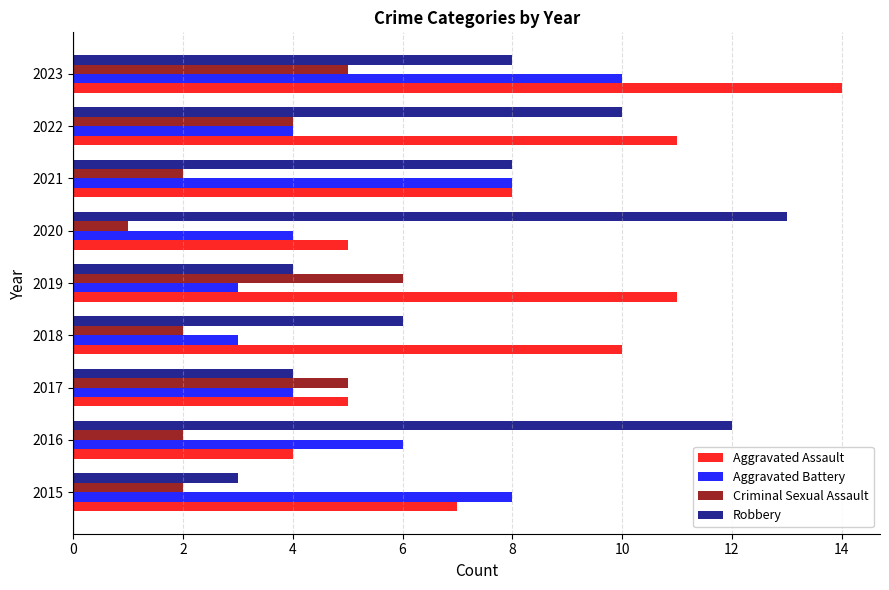

Count the number of data series in this chart.

4